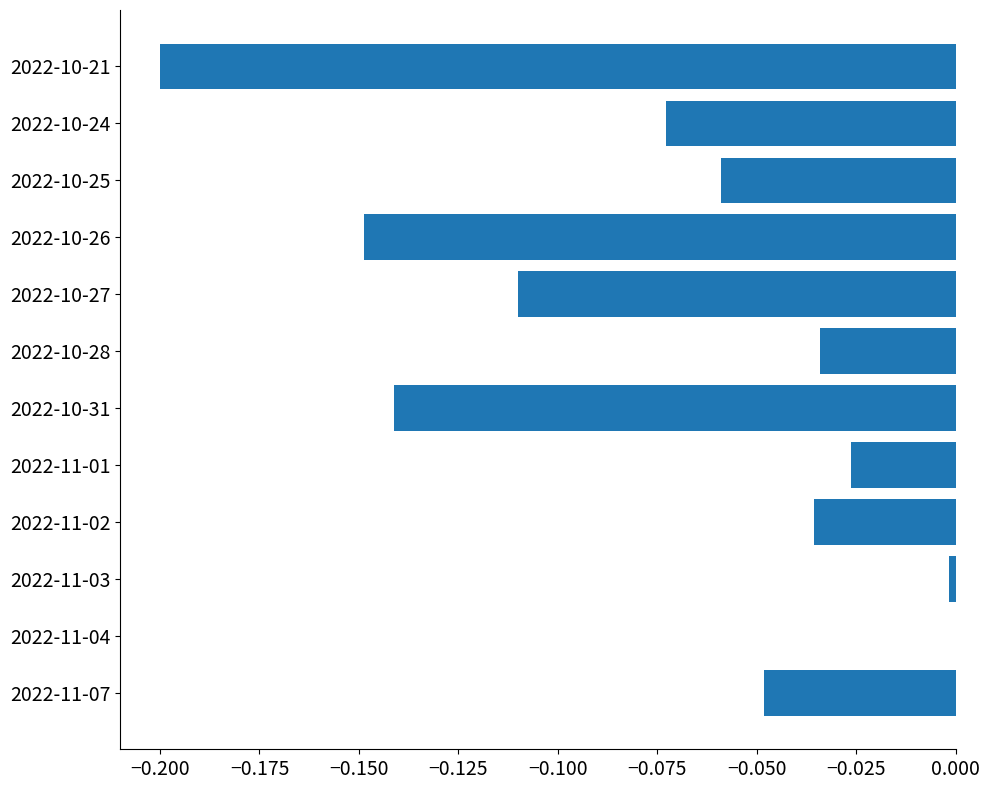

What is the sum of the values at 2022-10-27 and 2022-10-31?

-0.3